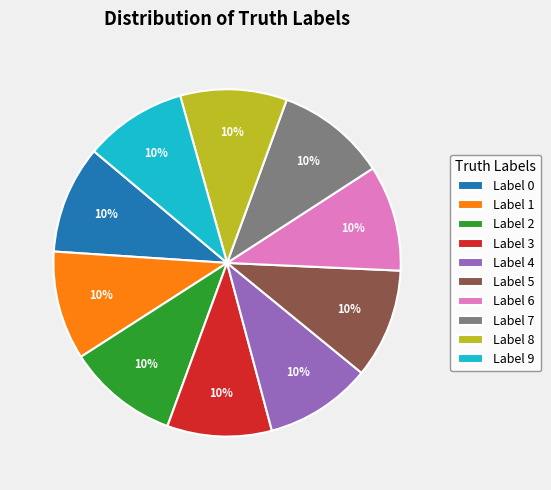

To the nearest percent, what is the combined percentage of Label 3 and Label 5?

20%